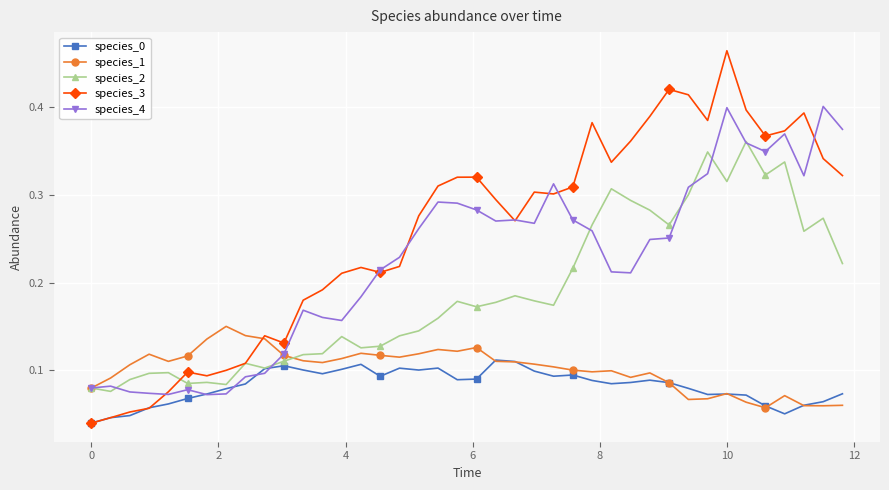

Which series has the widest spread of values?

species_3